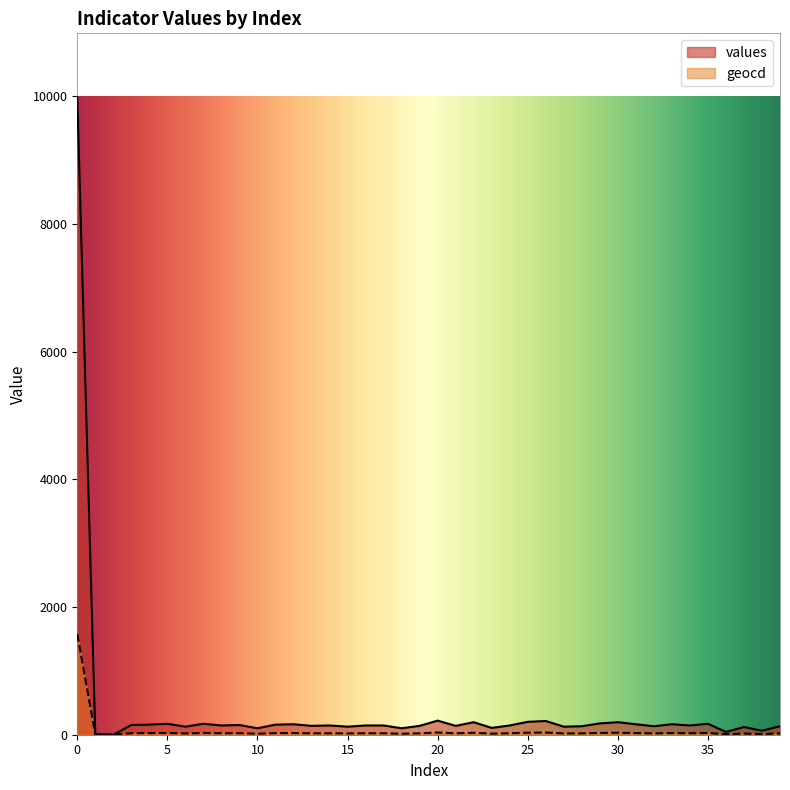

Does the chart display data point markers on the line(s)?

No